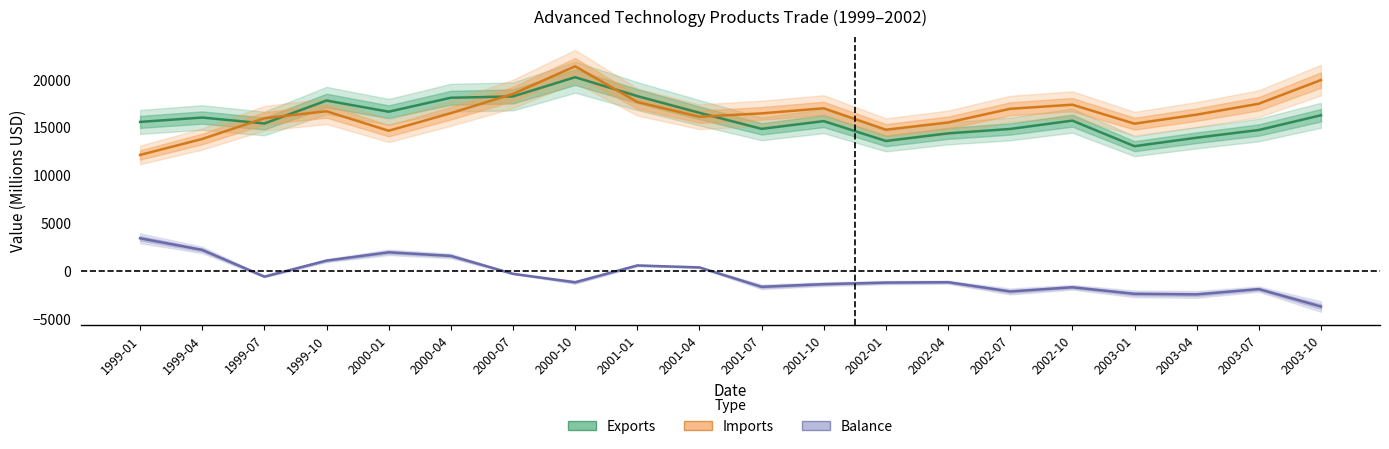

Reading right to left, list all the values displayed in this chart.

Exports: 16289	14750	13946	13060	15729	14859	14399	13605	15677	14870	16543	18287	20258	18255	18116	16659	17824	15429	16050	15594
Imports: 19964	17493	16353	15409	17391	16961	15534	14780	17016	16485	16133	17671	21399	18514	16506	14673	16704	15978	13814	12147
Balance: -3675	-1855	-2407	-2349	-1663	-2102	-1134	-1176	-1339	-1616	410	616	-1141	-258	1610	1986	1120	-550	2236	3448